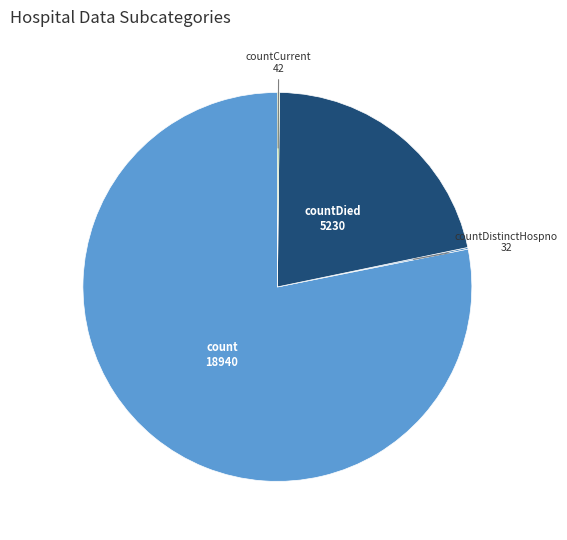

Does any single category account for the majority?

Yes